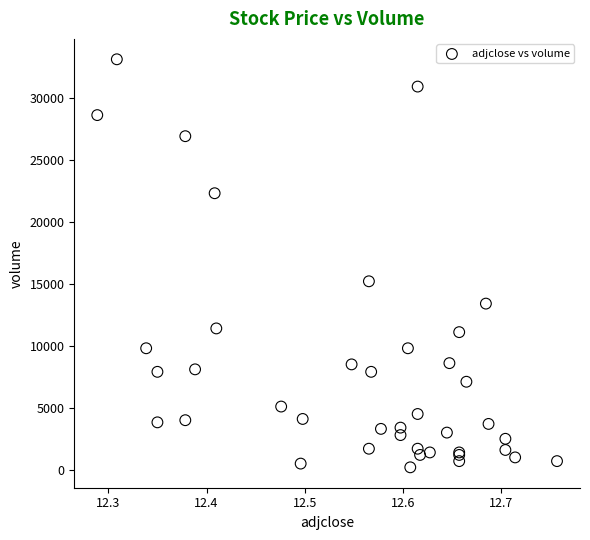

What Y value in the scatter plot is closest to 16650?

15200